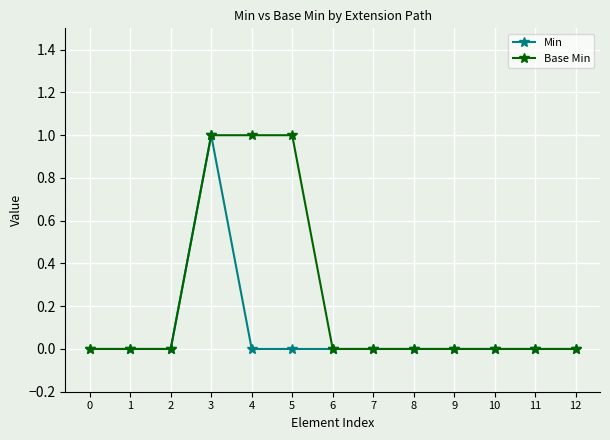

The value of Min at 1 is 0. True or false?

True